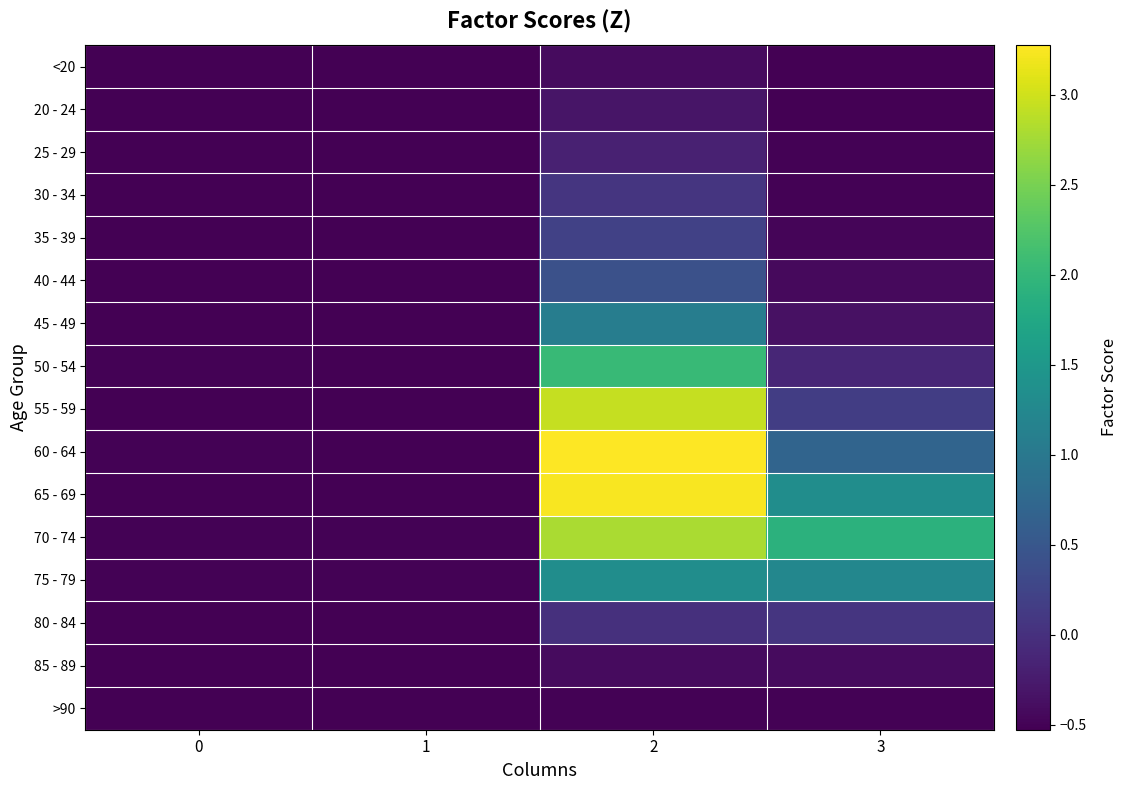

Which series has the largest total across all categories?

70 - 74